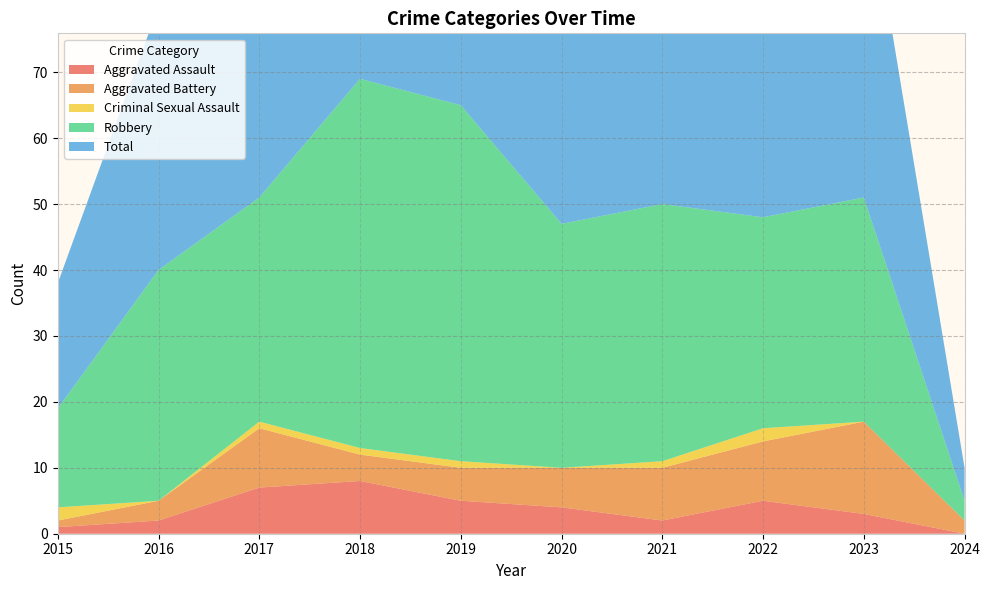

Reading right to left, transcribe all the data shown in this chart.

Aggravated Assault: 2024=0	2023=3	2022=5	2021=2	2020=4	2019=5	2018=8	2017=7	2016=2	2015=1
Aggravated Battery: 2024=2	2023=14	2022=9	2021=8	2020=6	2019=5	2018=4	2017=9	2016=3	2015=1
Criminal Sexual Assault: 2024=0	2023=0	2022=2	2021=1	2020=0	2019=1	2018=1	2017=1	2016=0	2015=2
Robbery: 2024=3	2023=34	2022=32	2021=39	2020=37	2019=54	2018=56	2017=34	2016=35	2015=15
Total: 2024=5	2023=51	2022=49	2021=50	2020=47	2019=65	2018=69	2017=51	2016=40	2015=19